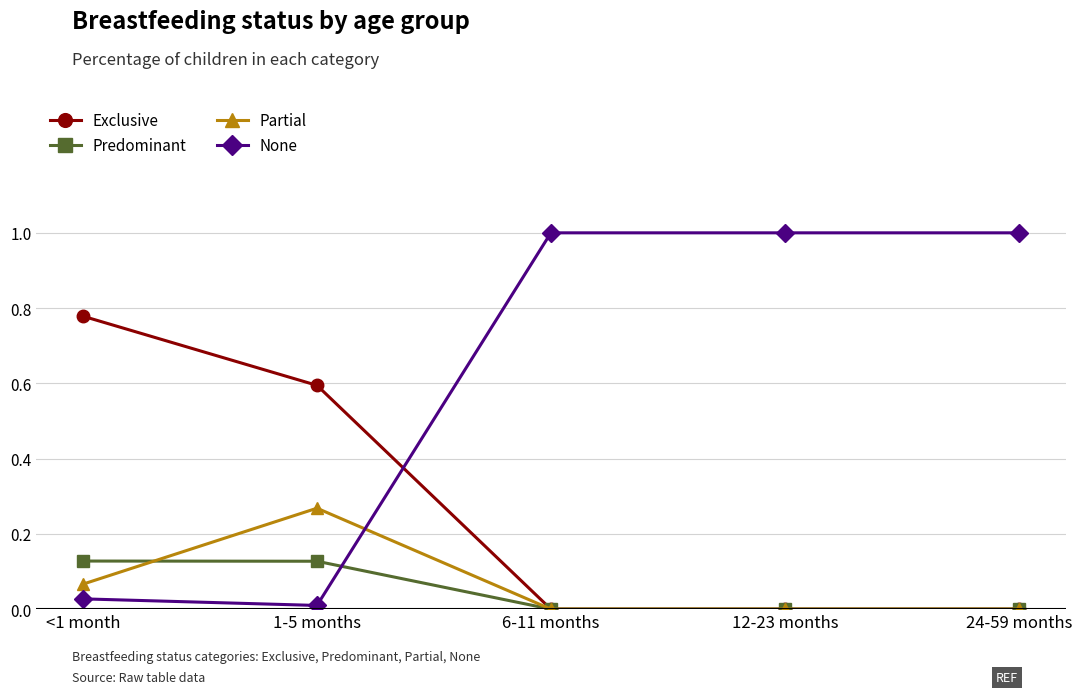

Where is the first local minimum for None?

1-5 months